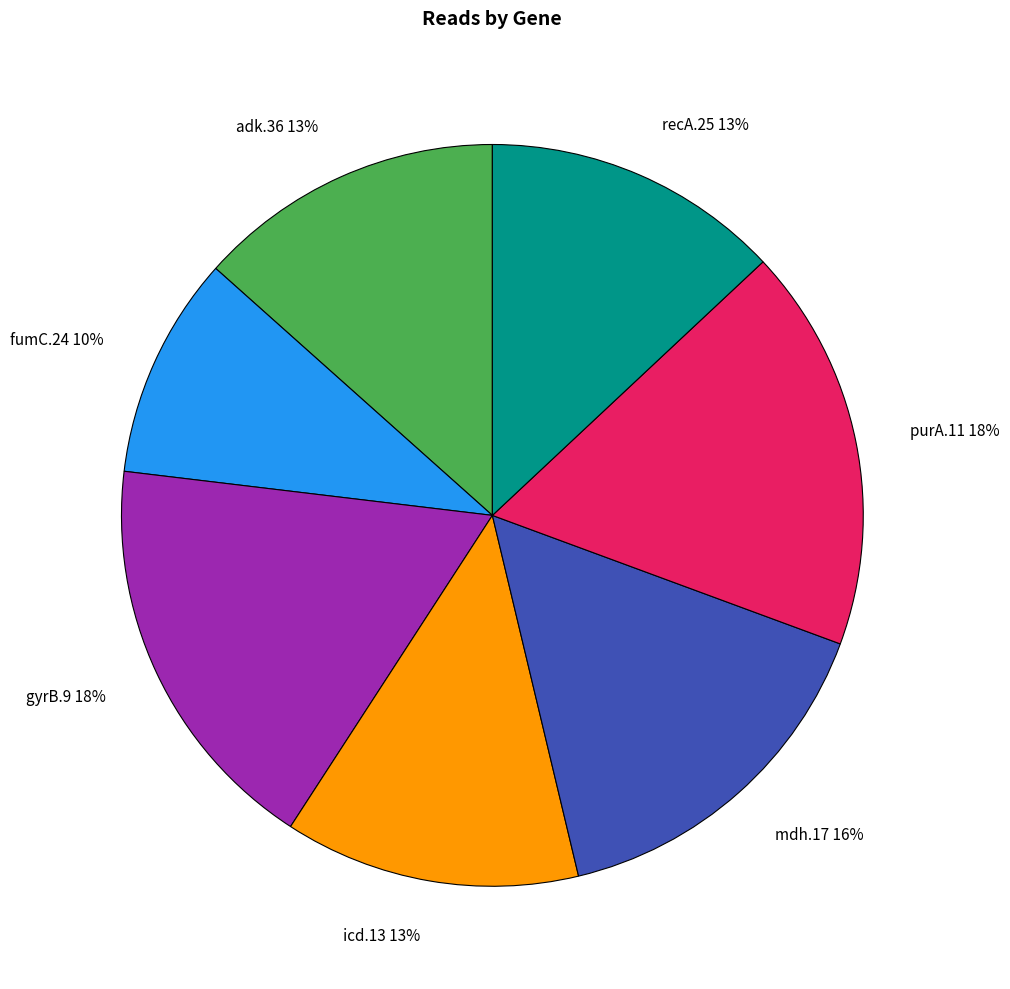

What is the smallest slice in the pie chart?

fumC.24